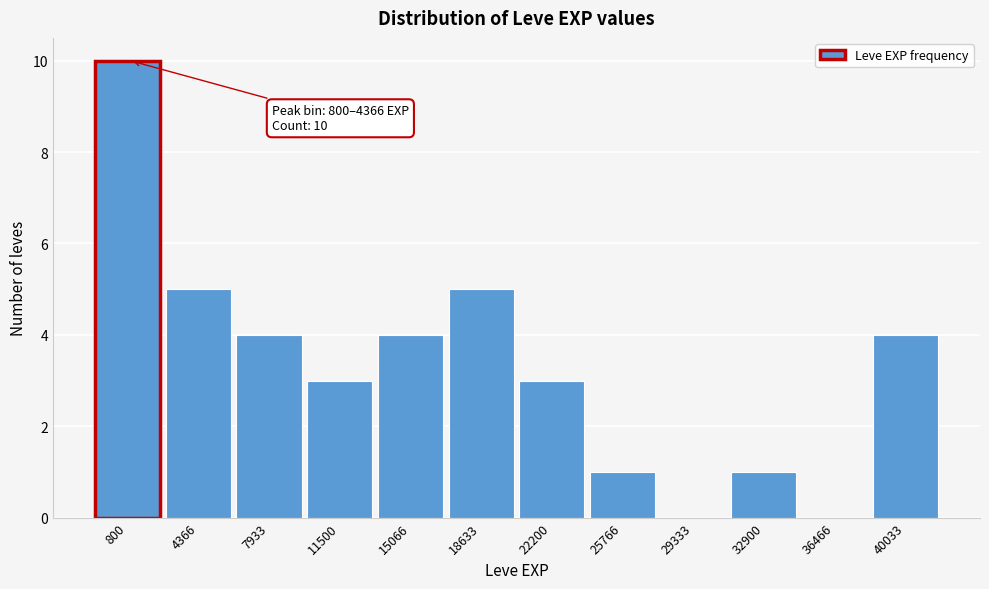

Reading right to left, what are all the values shown in this chart?

40033=4	36466=0	32900=1	29333=0	25766=1	22200=3	18633=5	15066=4	11500=3	7933=4	4366=5	800=10